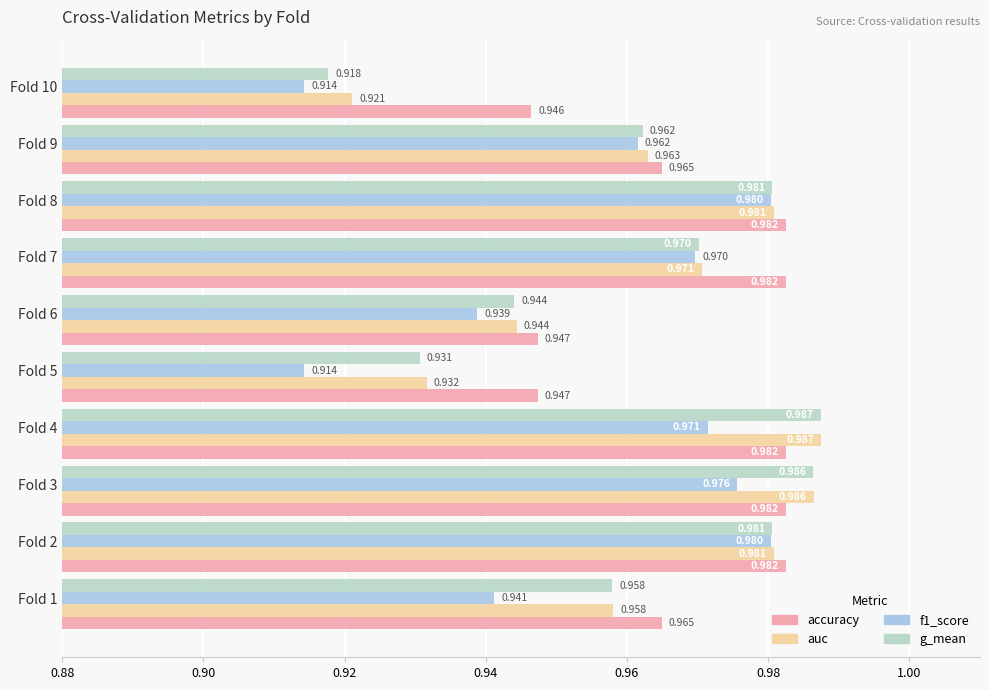

What is the value of the accuracy bar at the 6th from the left?

0.9